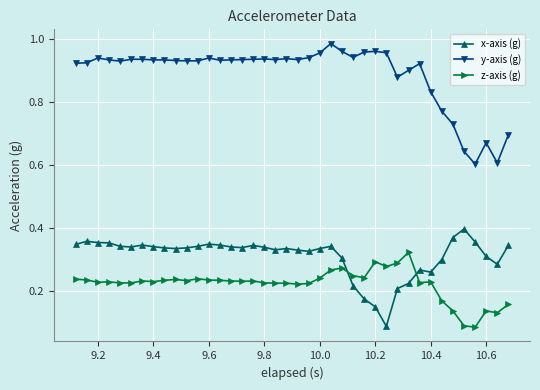

Does the chart have visible grid lines?

Yes